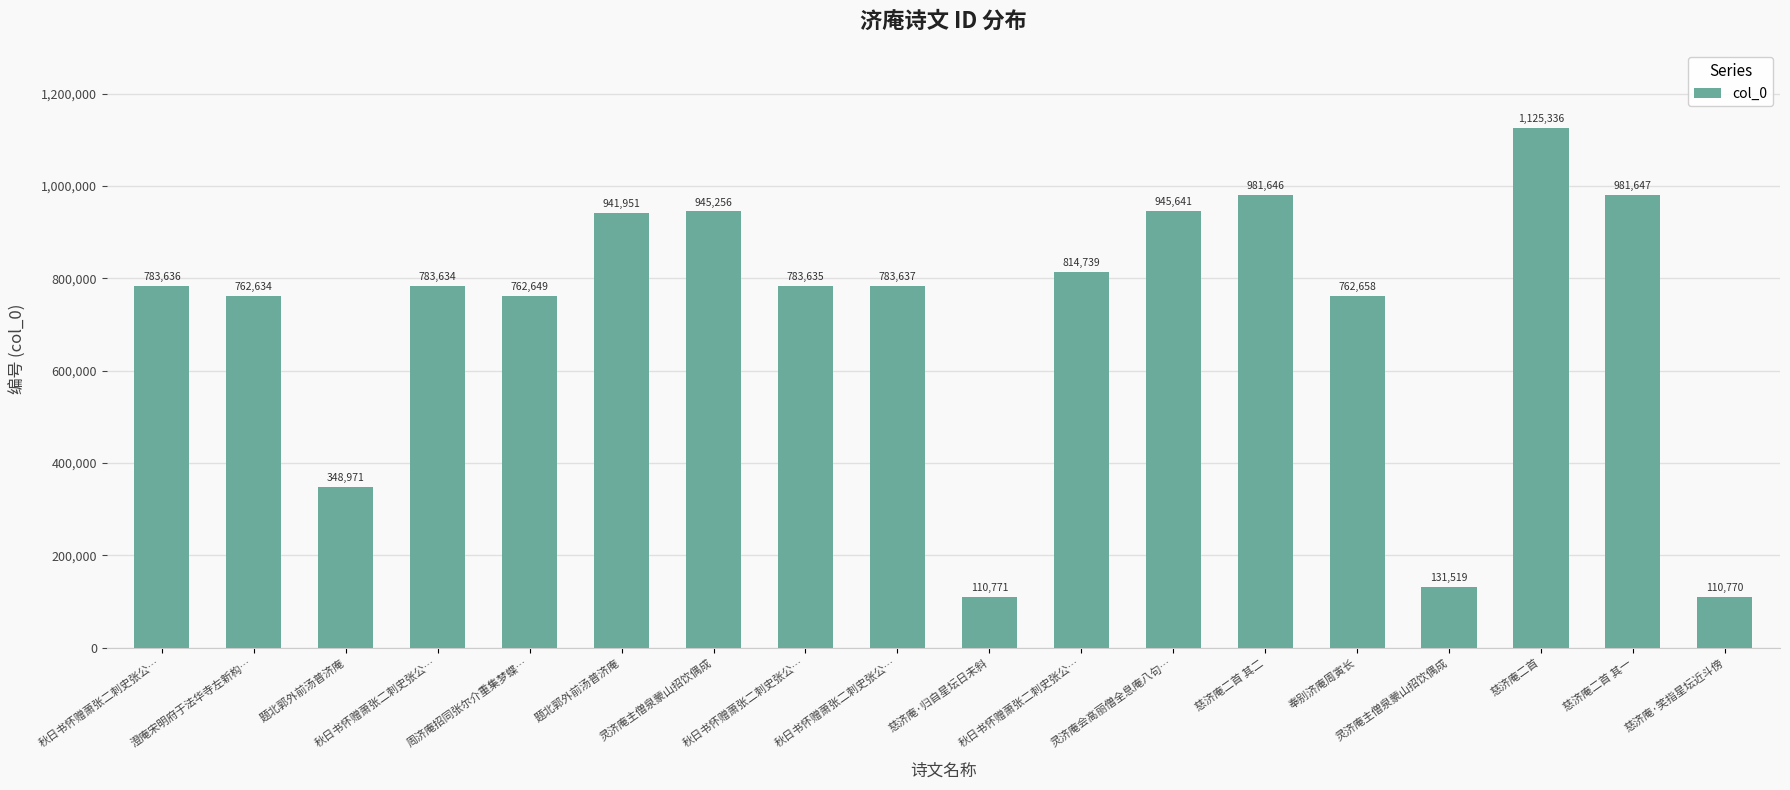

What is the smallest value displayed?

110770